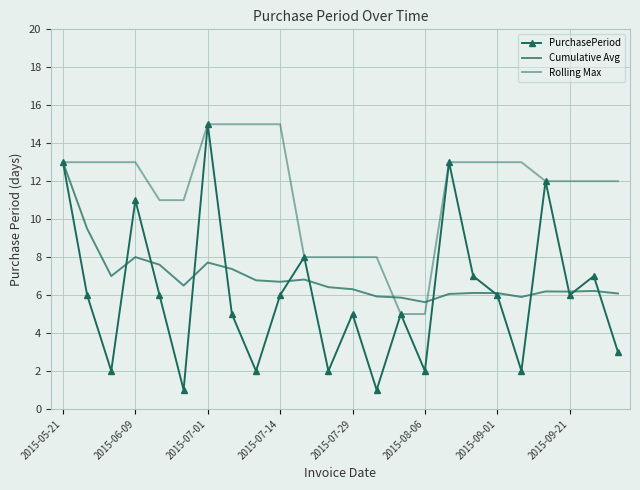

What is the value of the Cumulative Avg point at the 23rd from the left?

6.2